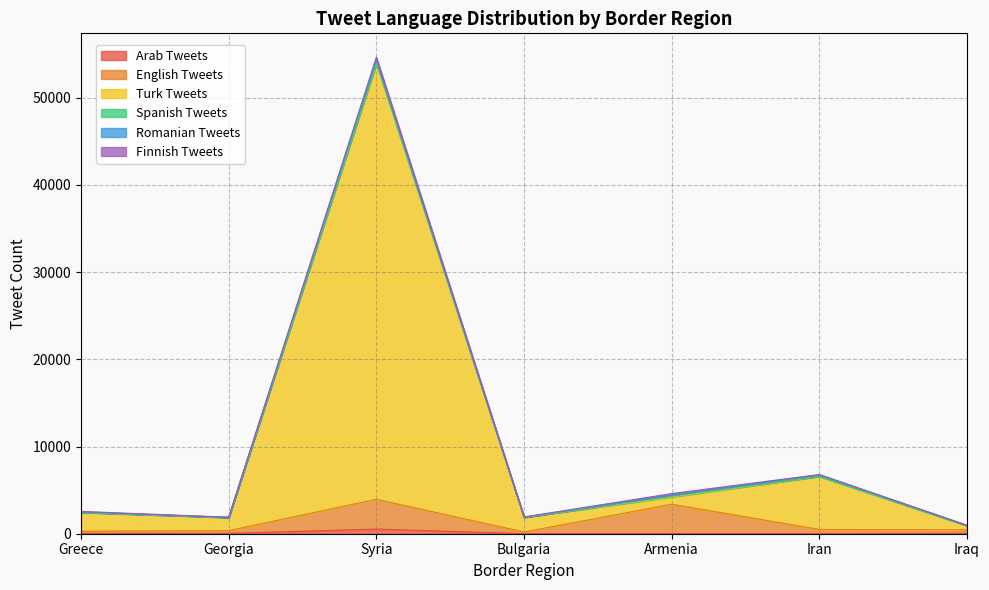

At how many categories does at least one series exceed 9572?

1